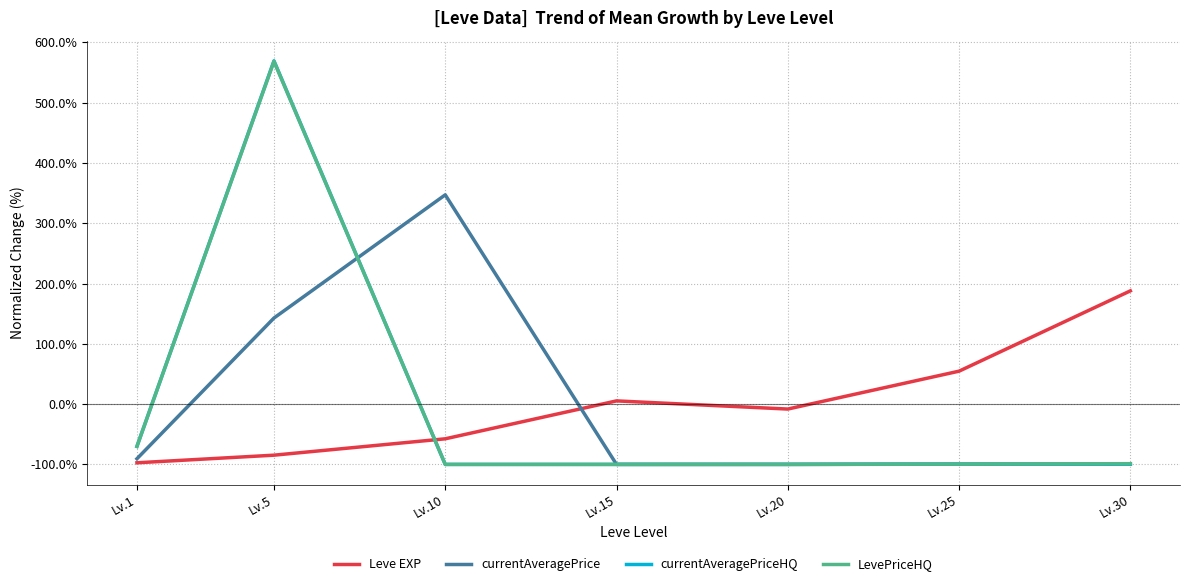

The LevePriceHQ series shows -39.0 at Lv.25. True or false?

False